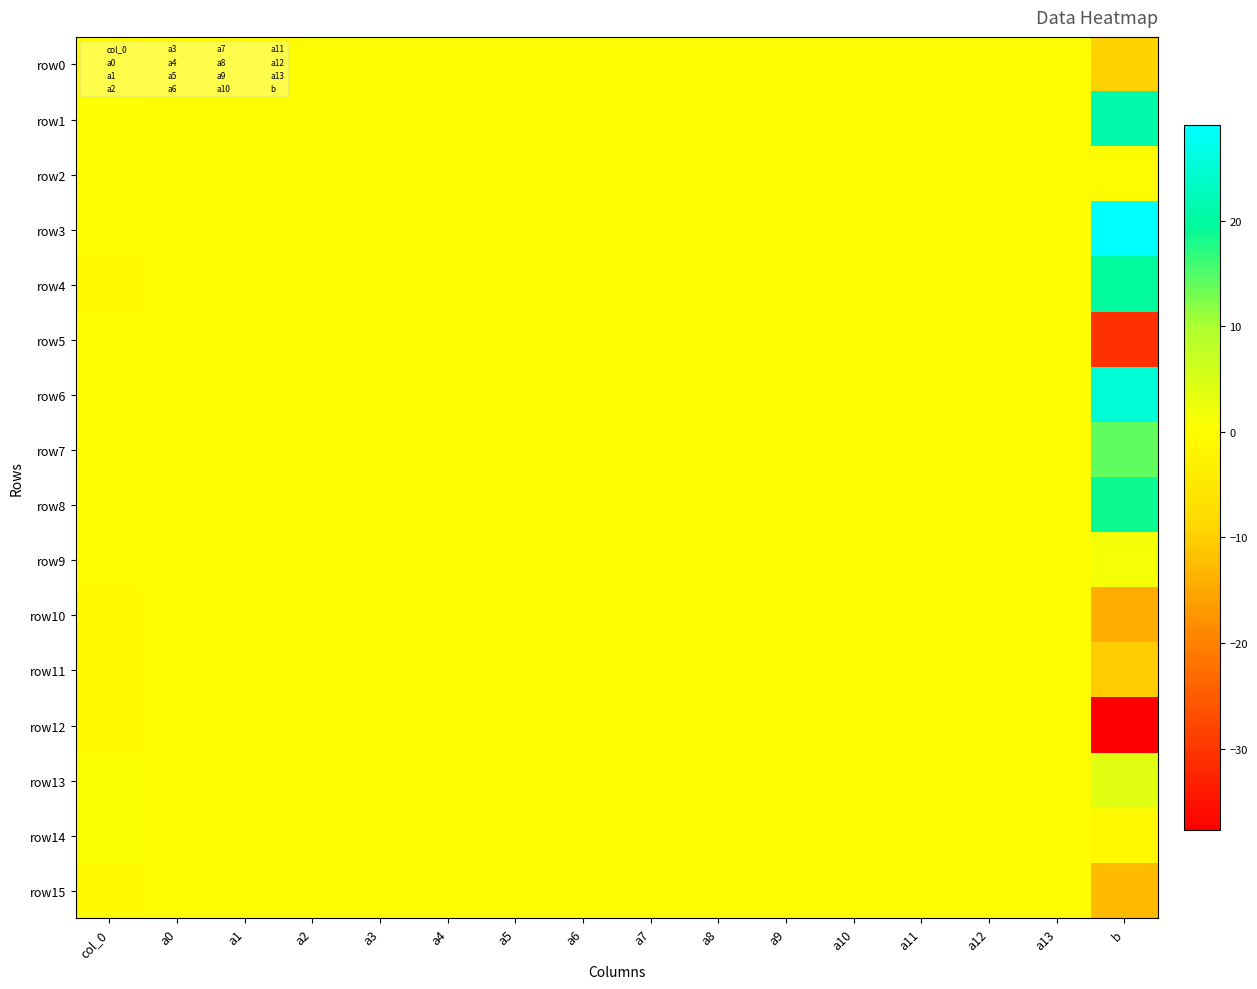

At how many categories does at least one series exceed 24?

1